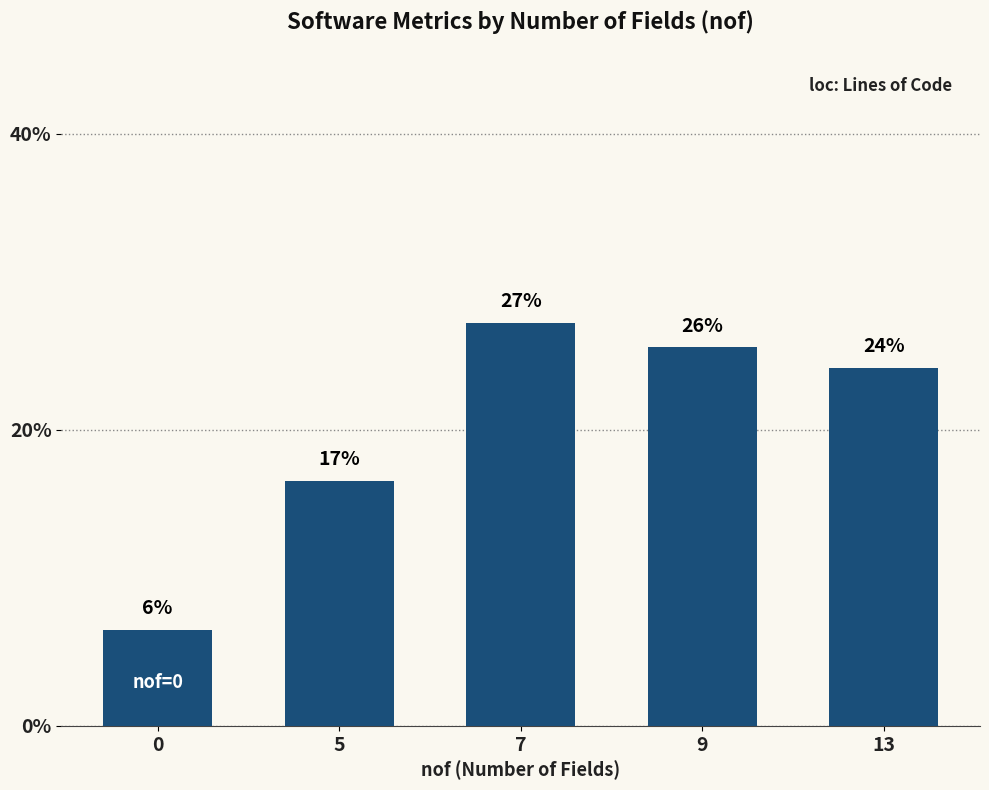

How many bars are there in total?

5